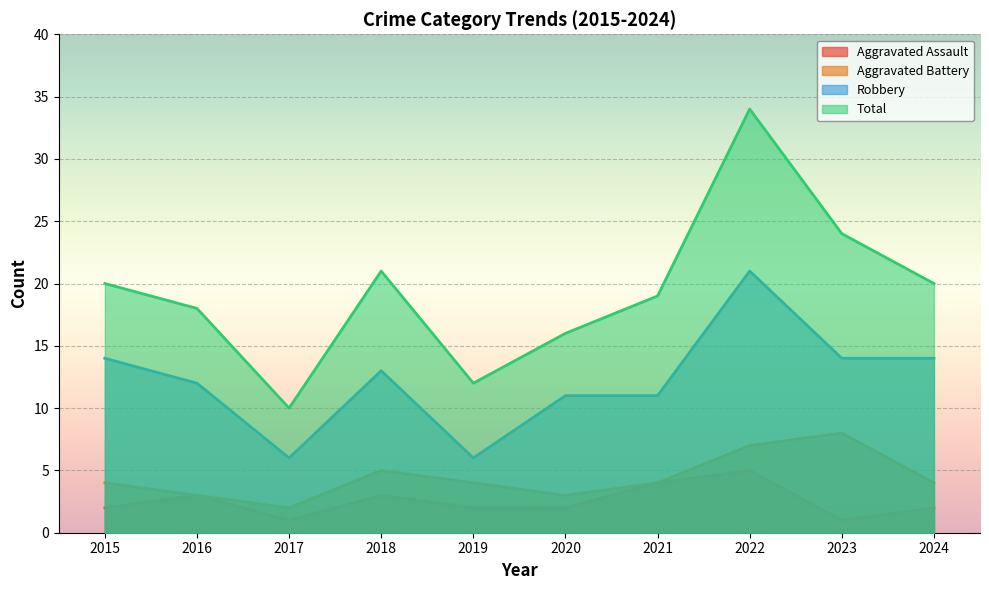

Reading left to right, list all the values displayed in this chart.

Aggravated Assault: 2015=2	2016=3	2017=1	2018=3	2019=2	2020=2	2021=4	2022=5	2023=1	2024=2
Aggravated Battery: 2015=4	2016=3	2017=2	2018=5	2019=4	2020=3	2021=4	2022=7	2023=8	2024=4
Robbery: 2015=14	2016=12	2017=6	2018=13	2019=6	2020=11	2021=11	2022=21	2023=14	2024=14
Total: 2015=20	2016=18	2017=10	2018=21	2019=12	2020=16	2021=19	2022=34	2023=24	2024=20